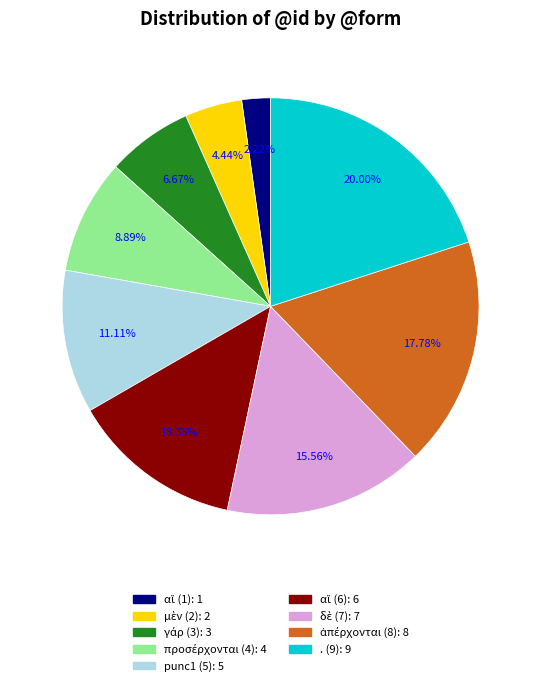

Is there any slice that represents more than half of the pie?

No